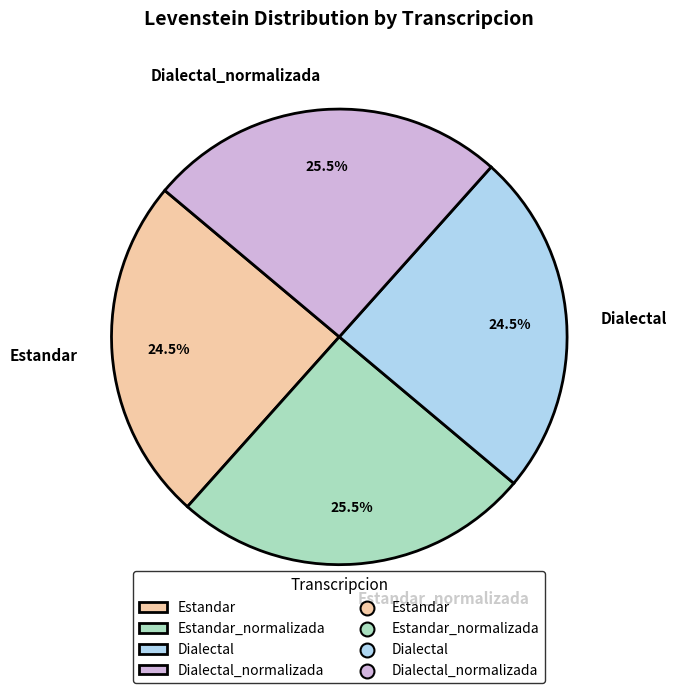

True or false: Dialectal accounts for 32% of the total.

False